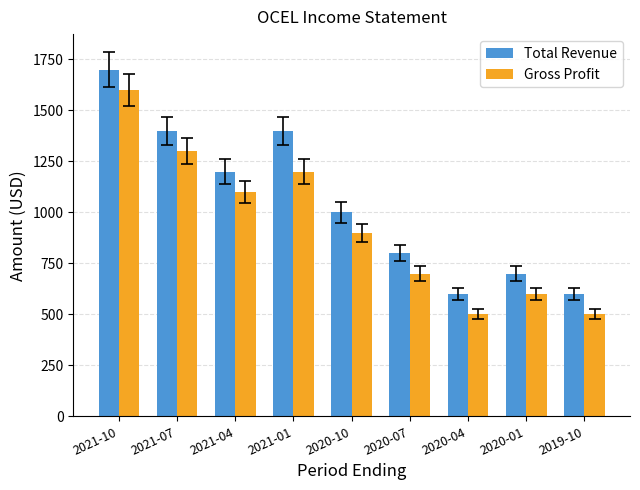

What is the value of the Gross Profit bar at the 3rd from the left?

1100